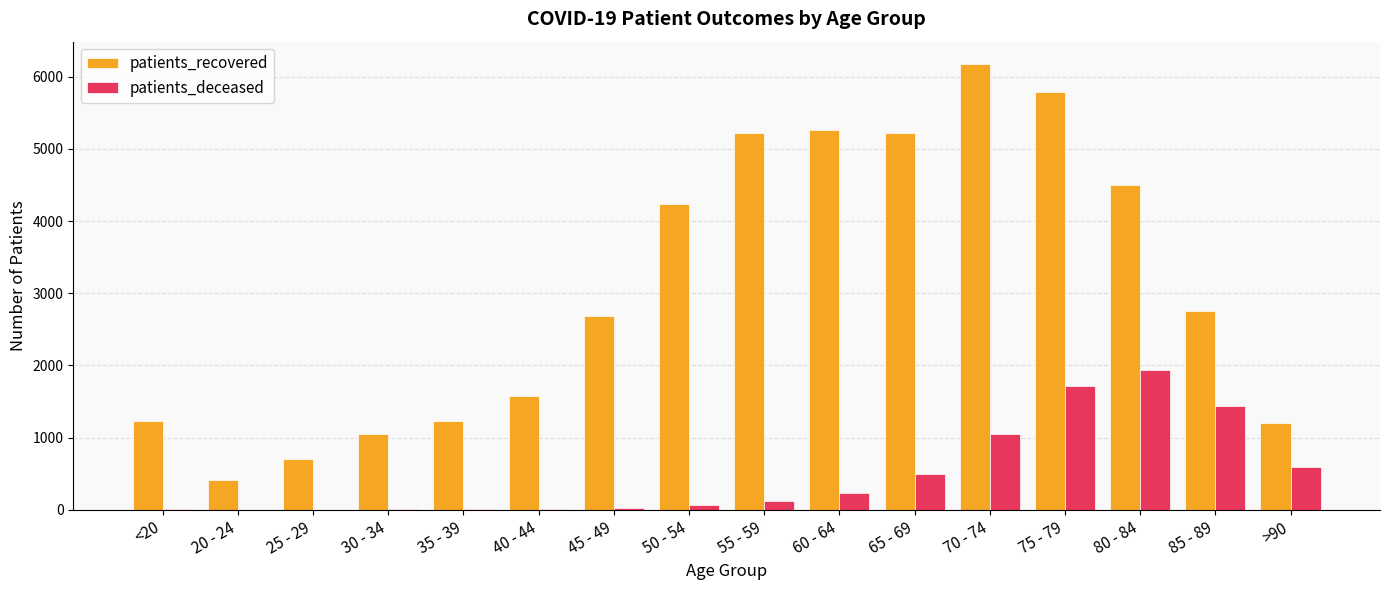

The value of patients_deceased at >90 is 153. True or false?

False